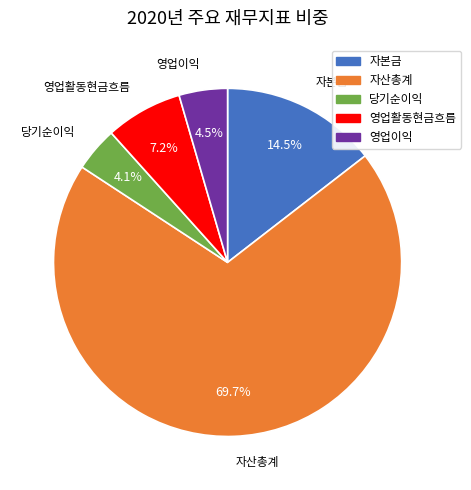

Is it true that 영업활동현금흐름 is 7% of the pie?

True